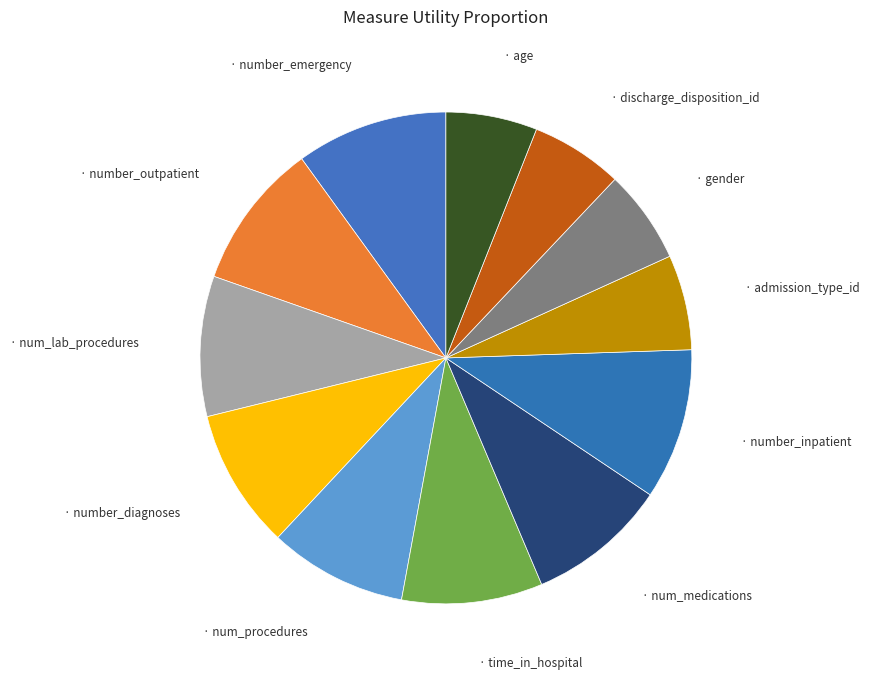

How many segments does this pie chart have?

12